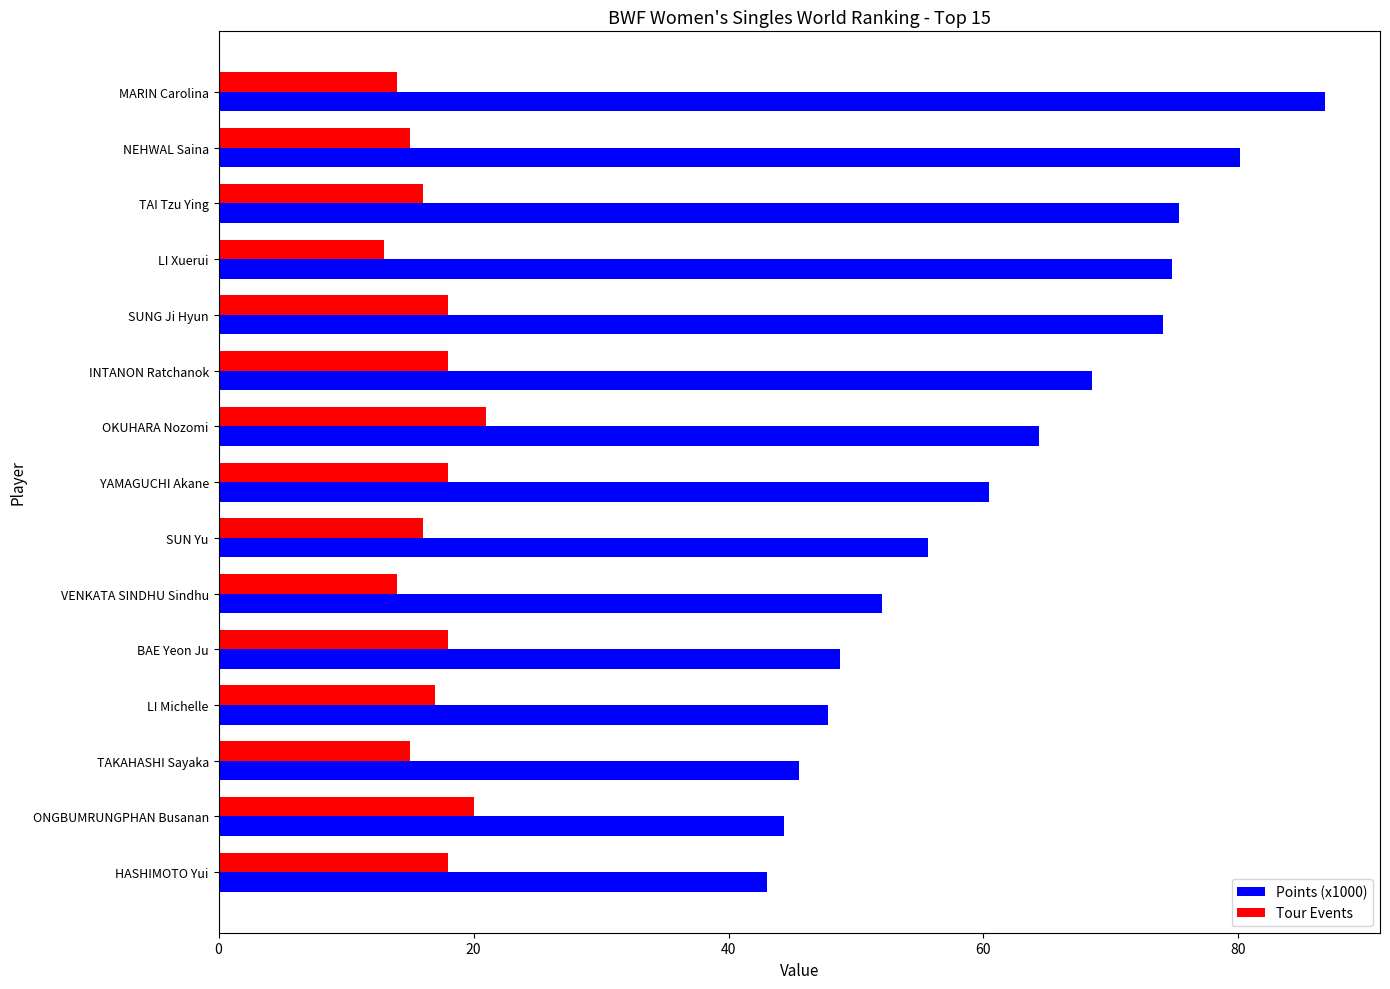

Is the value of Tour Events at TAI Tzu Ying greater than the value of Points (x1000) at LI Xuerui?

No